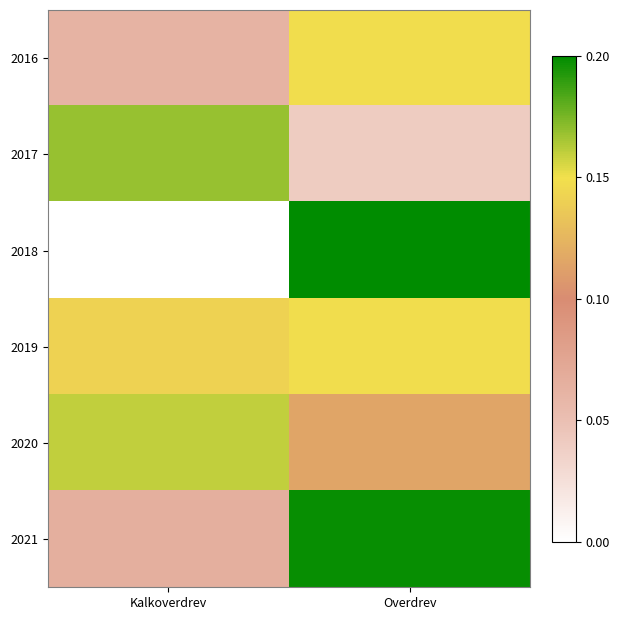

Rank the series at Kalkoverdrev from lowest to highest value.

2018, 2016, 2021, 2019, 2020, 2017